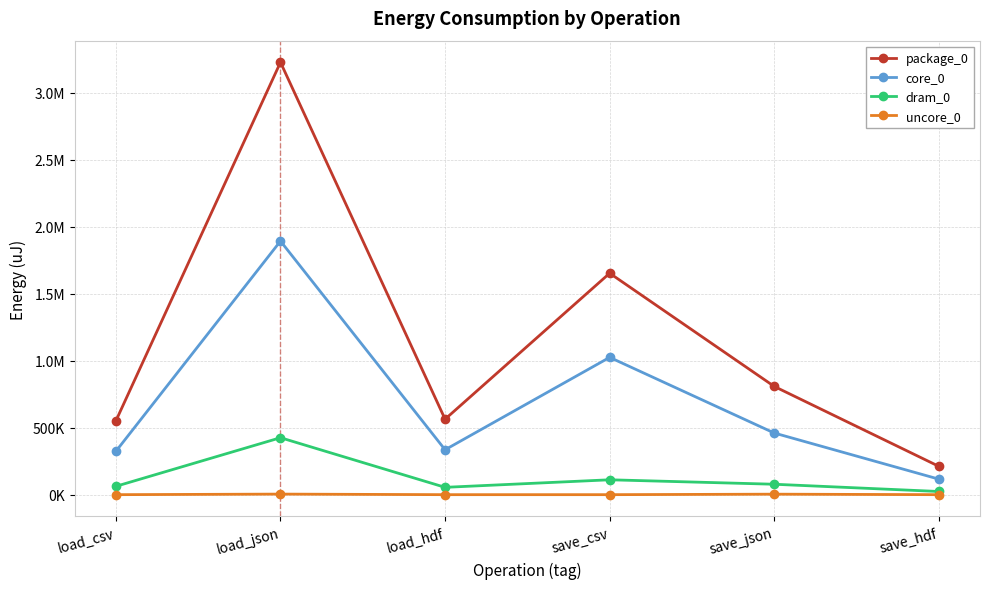

Is this an area chart (filled region under the line)?

No